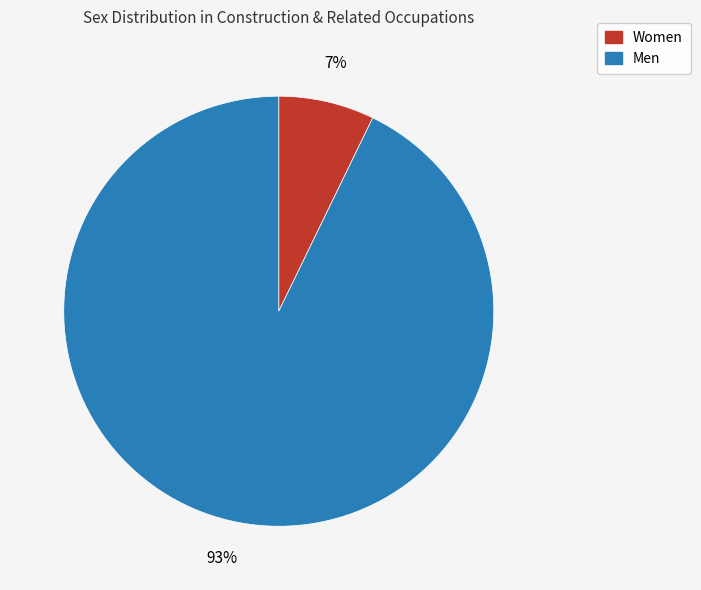

Is it true that Men is 99% of the pie?

False